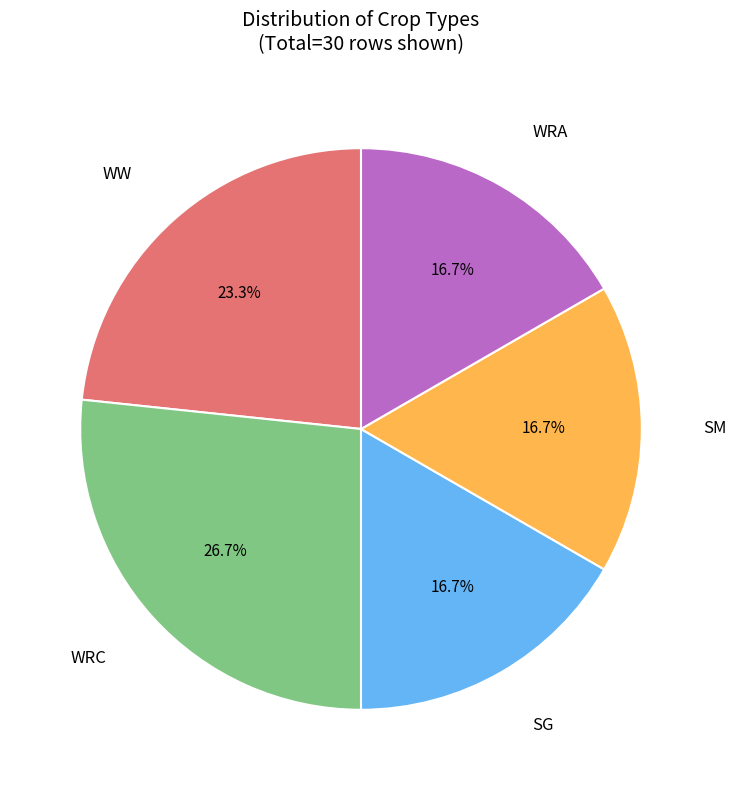

Is there any slice that represents more than half of the pie?

No